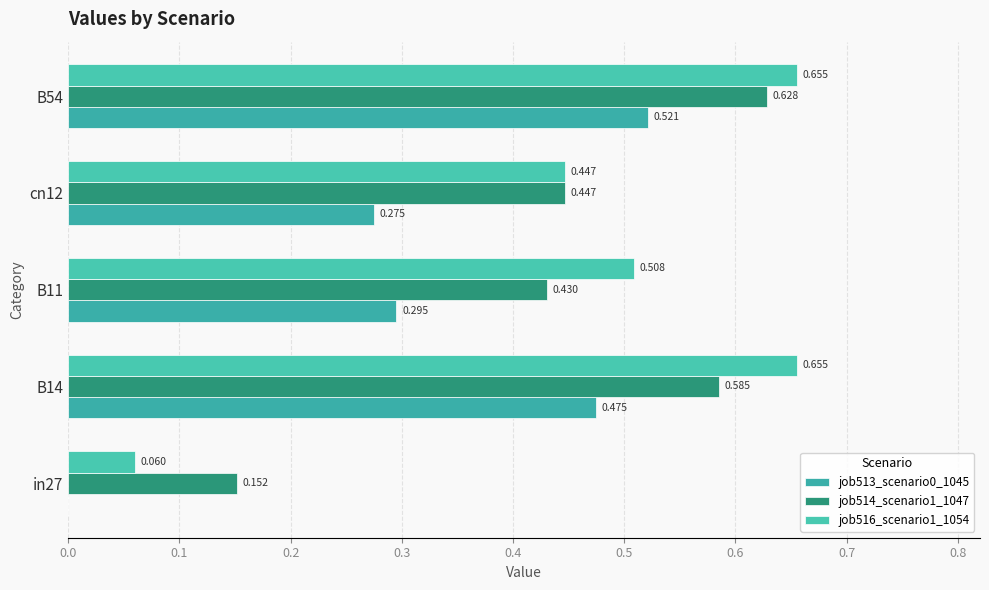

Count the job514_scenario1_1047 values in the range 0 to 1.

5